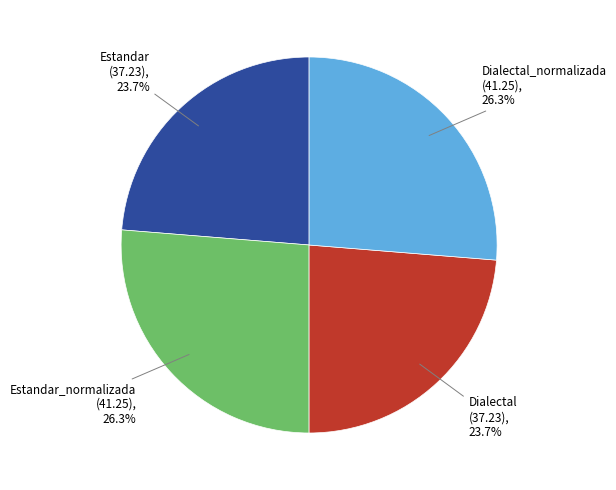

What portion of the pie excludes Estandar?

76.3%